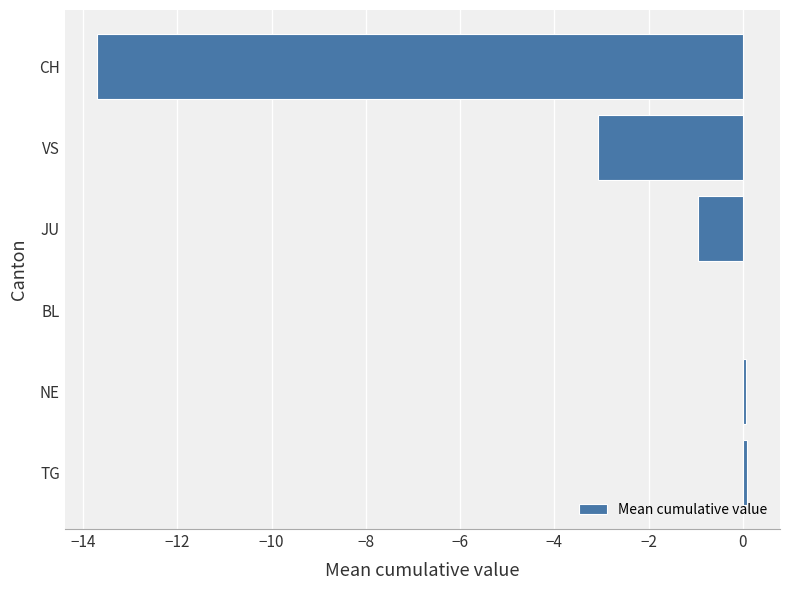

Reading bottom to top, transcribe all the data shown in this chart.

TG=0.1	NE=0.1	BL=0.0	JU=-0.9	VS=-3.1	CH=-13.7